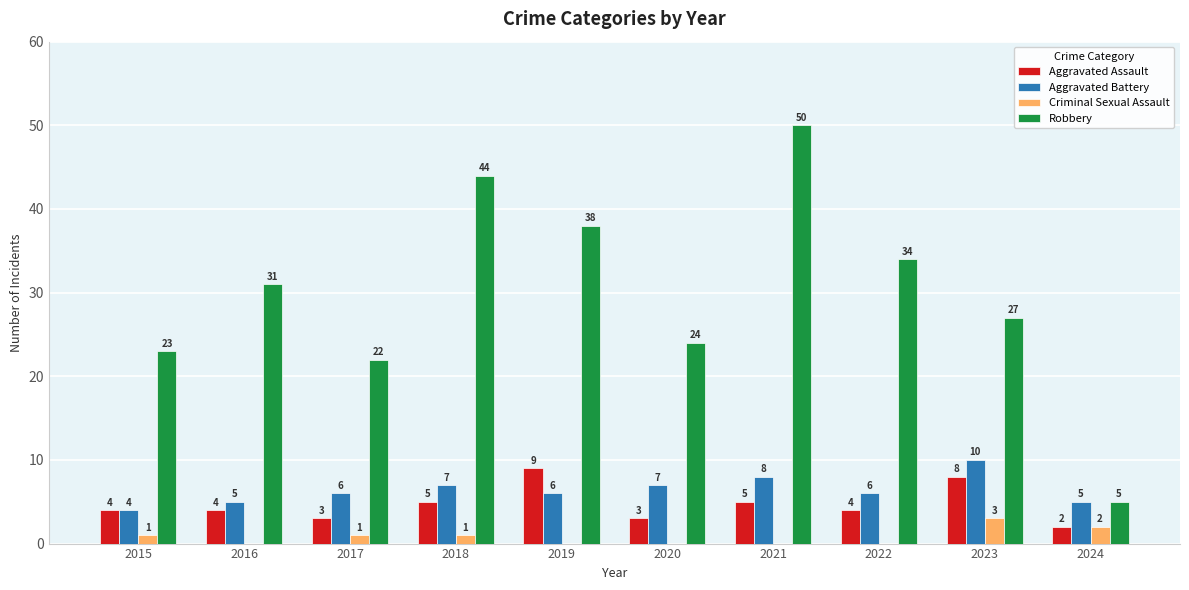

Is the value of Aggravated Battery at 2024 greater than the value of Robbery at 2022?

No